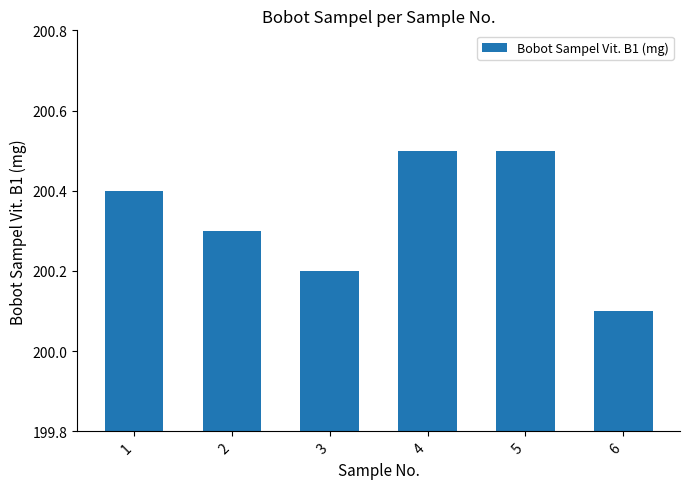

Which label corresponds to the smallest value in the chart?

6